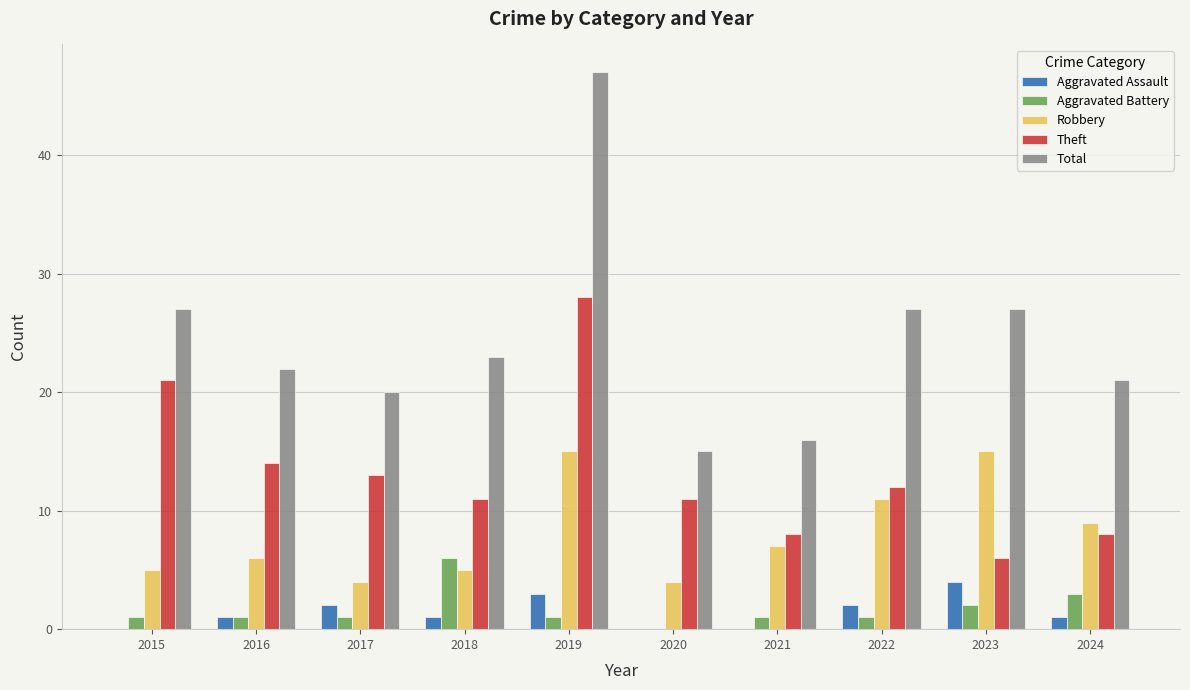

How many distinct data groups are displayed?

5